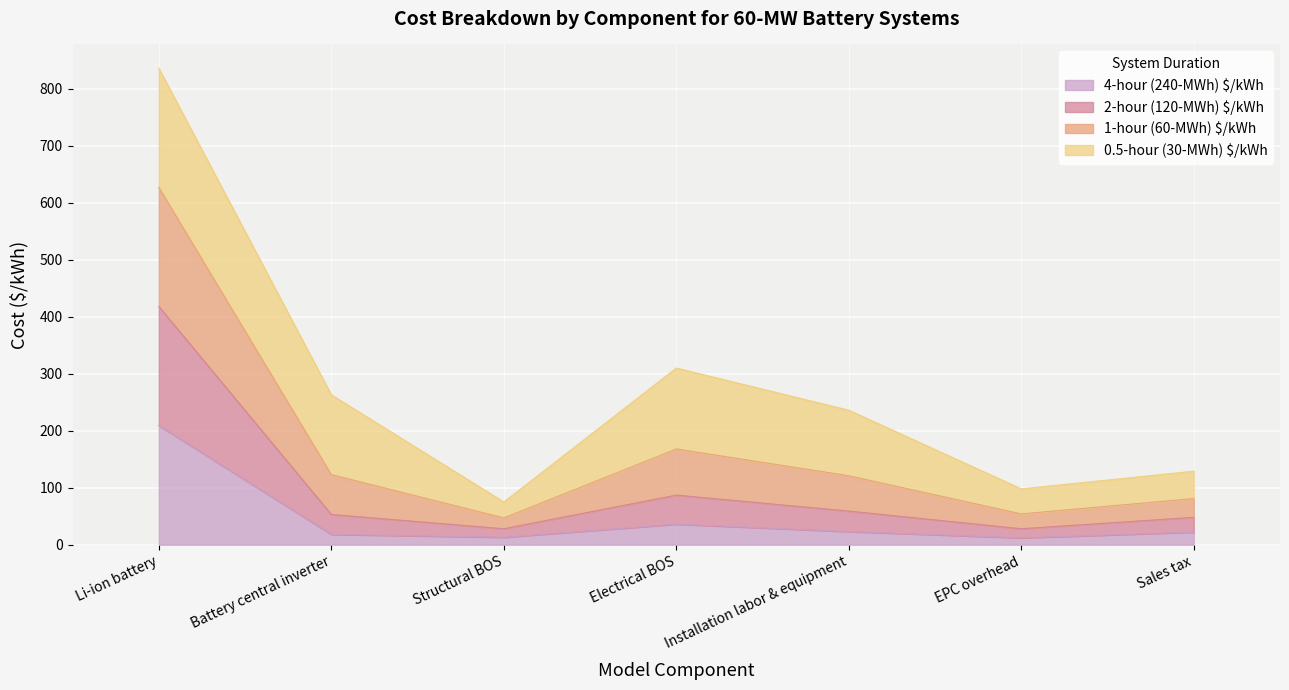

Is it true that 4-hour (240-MWh) $/kWh equals 18 at Battery central inverter?

True